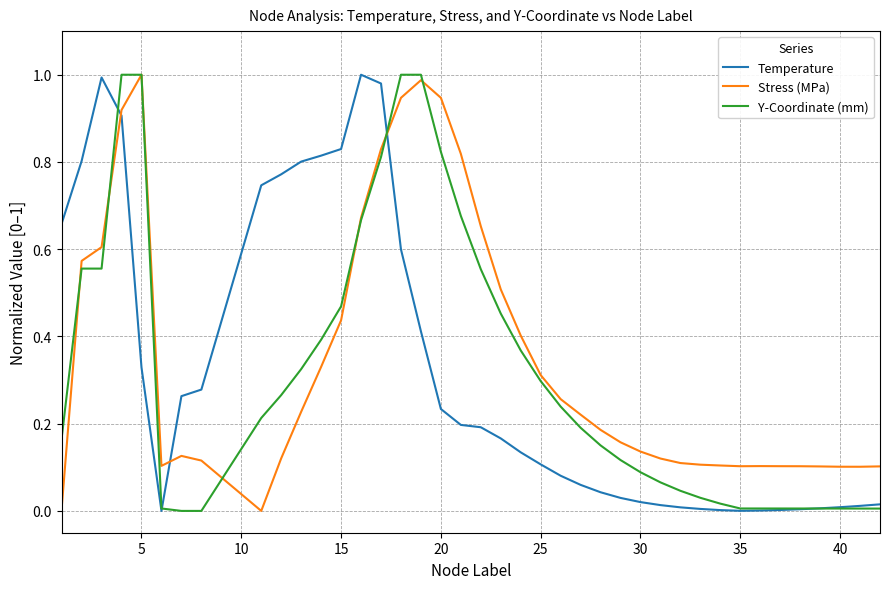

Which series ends up on top after the final intersection of Temperature and Stress (MPa)?

Stress (MPa)